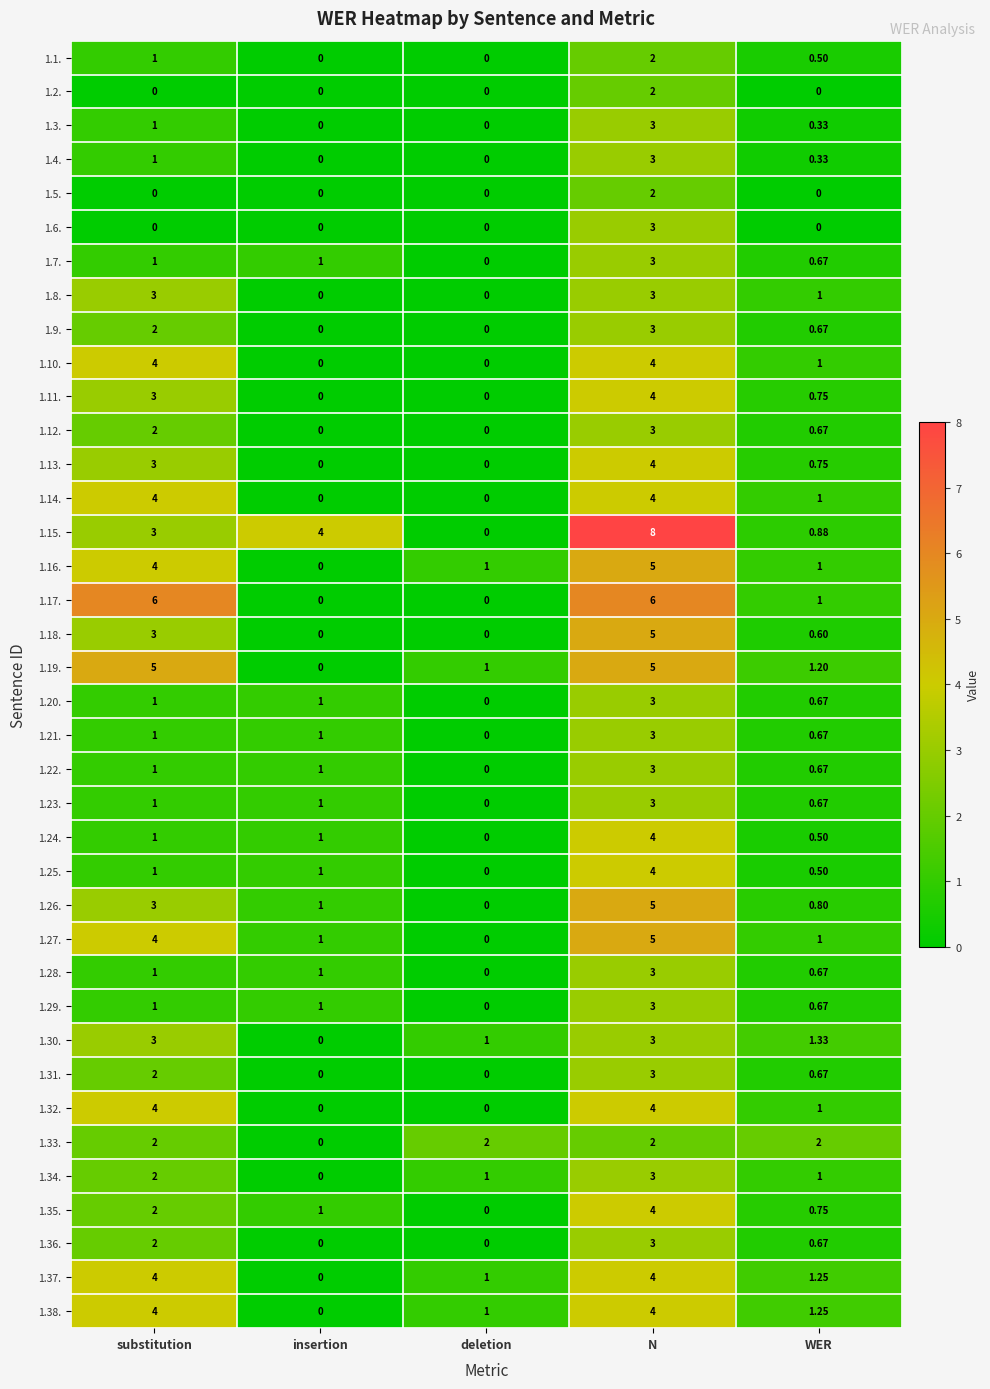

What is the spread (max minus min) of values at WER?

2.0